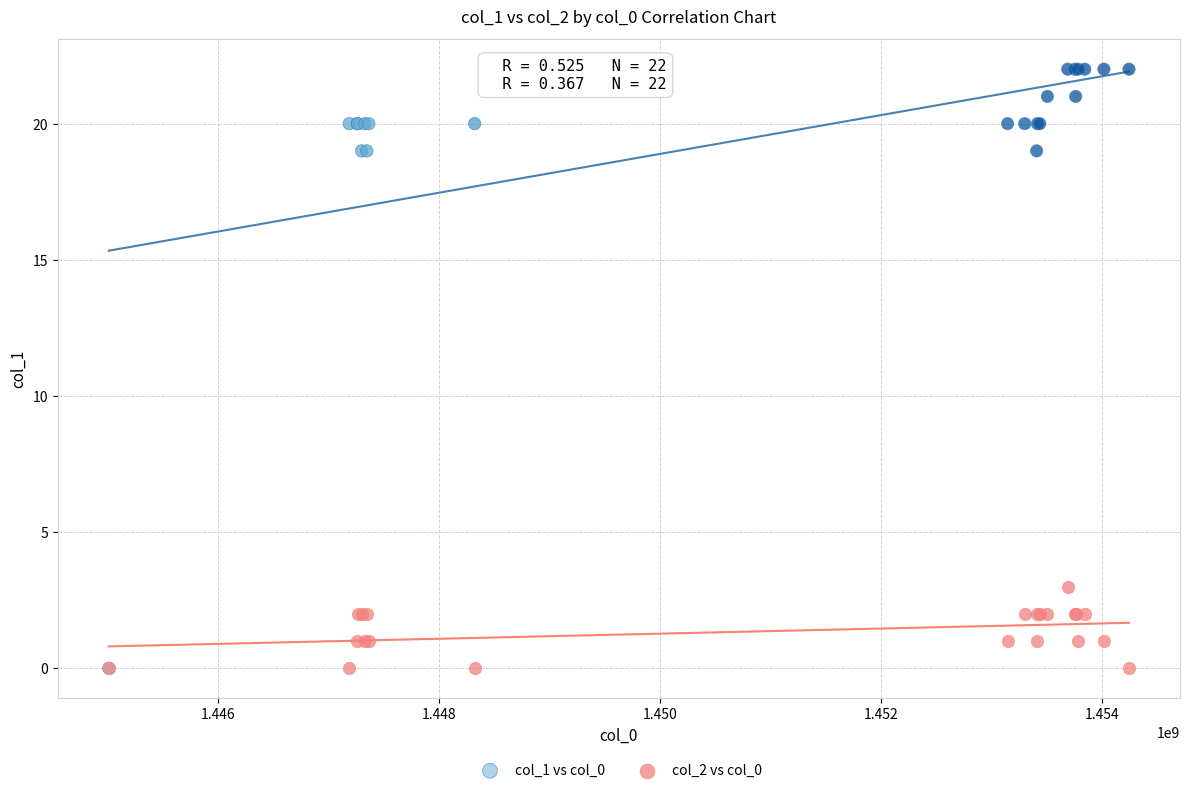

What are all the series names shown in the legend?

col_1 vs col_0, col_2 vs col_0